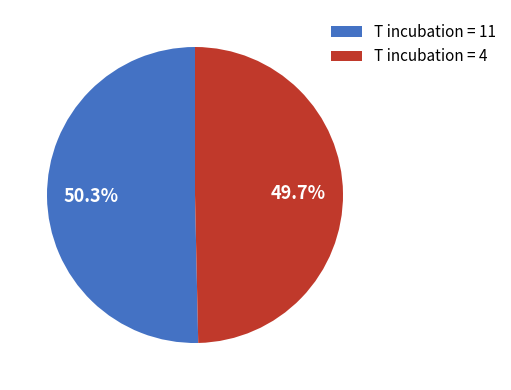

Does any single category account for the majority?

Yes